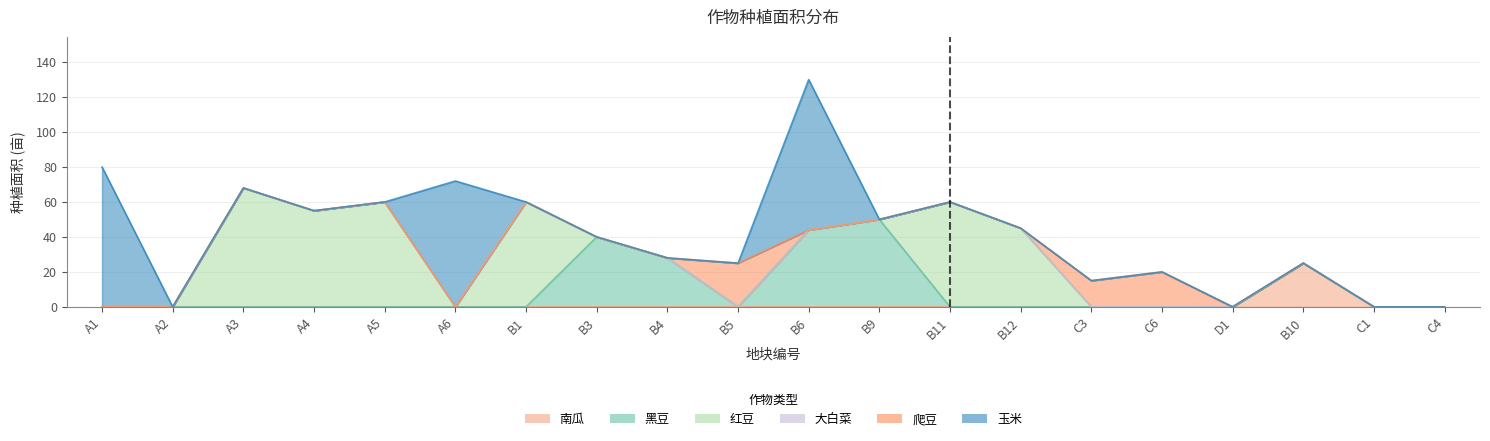

True or false: 玉米 has more than 1 points higher than both neighbors.

True